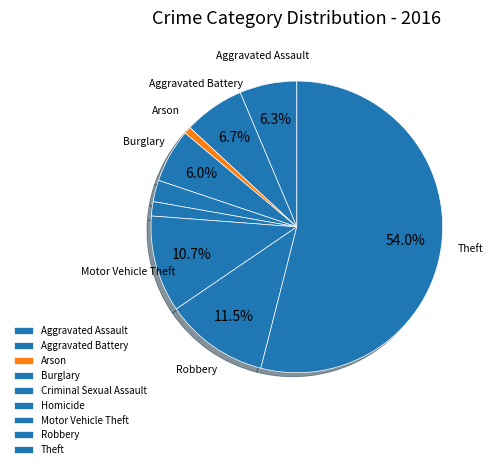

To the nearest percent, what is the difference between the largest and smallest slice percentages?

53%